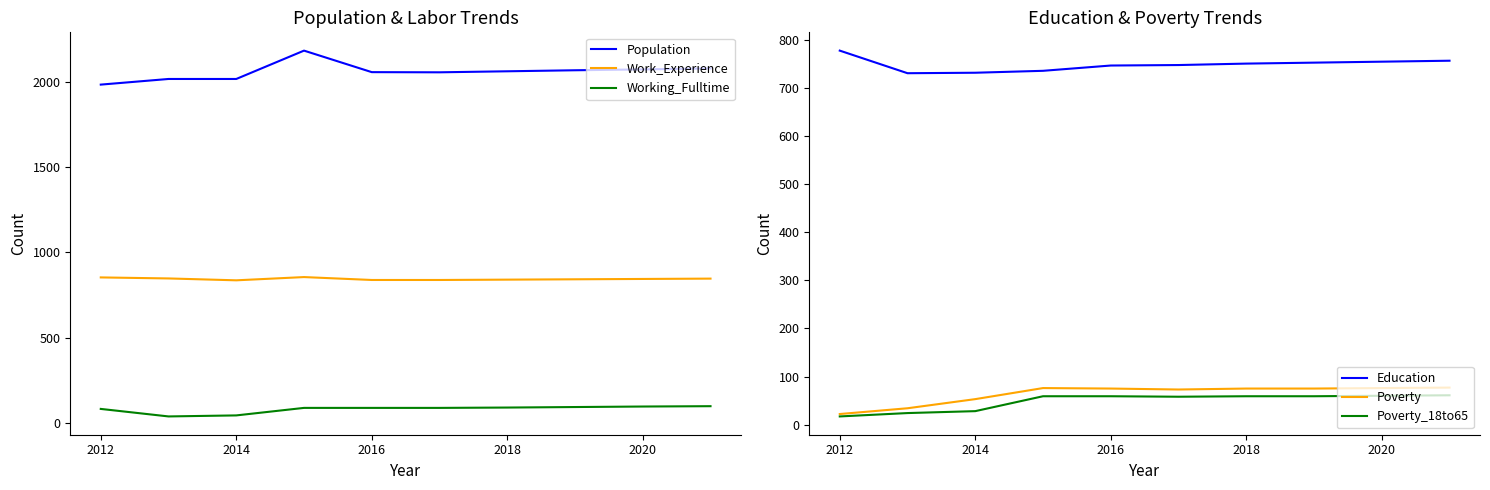

True or false: Working_Fulltime and Work_Experience intersect in this chart.

False